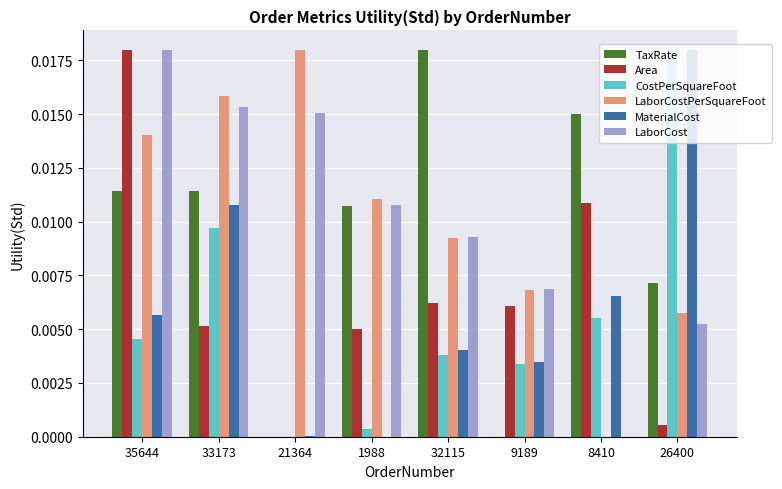

Is the value of Area at 1988 greater than the value of MaterialCost at 21364?

Yes